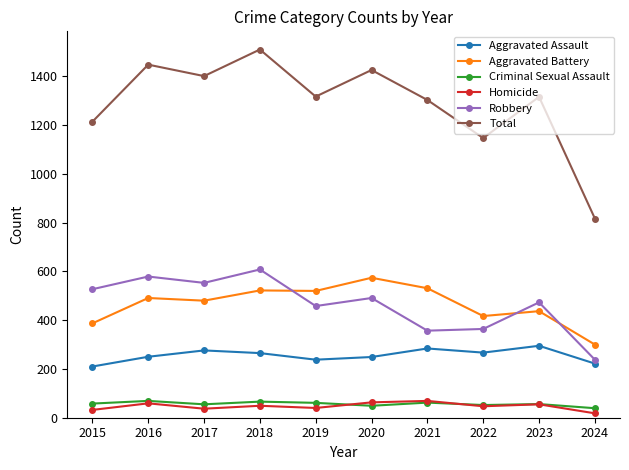

Read the Criminal Sexual Assault value at 2018, to the nearest 10.

70